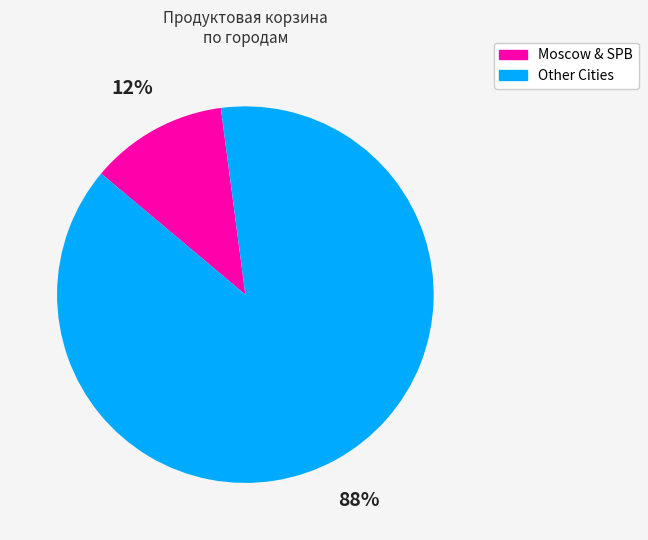

Is there a majority slice in this chart?

Yes